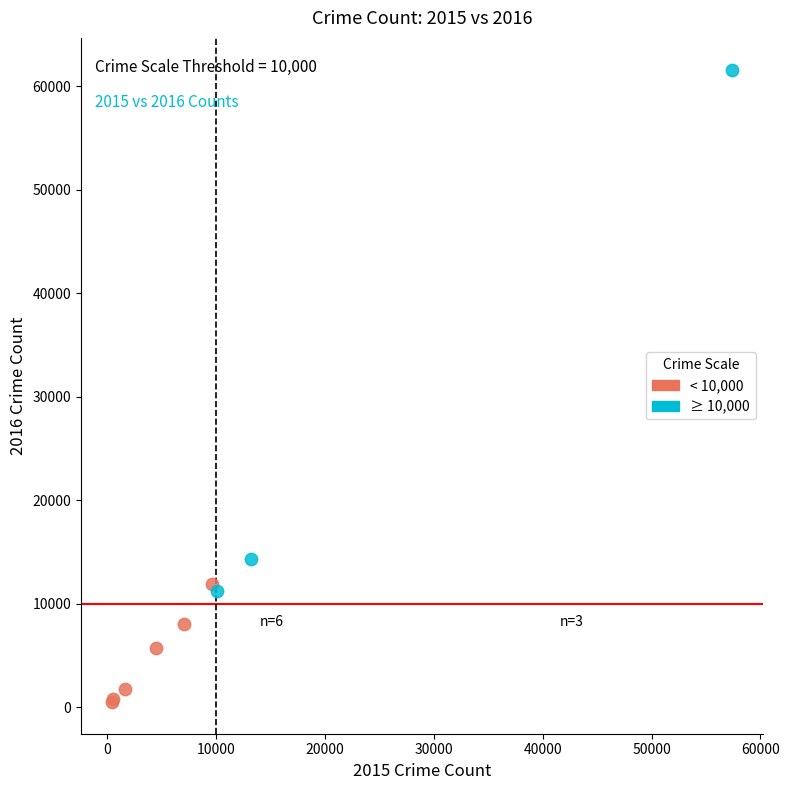

Which series contains the highest Y value?

≥ 10,000